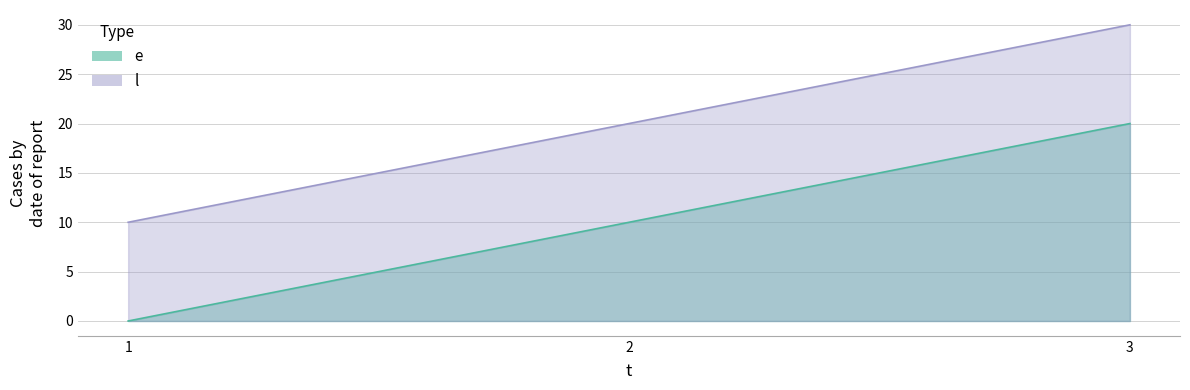

The e series shows 10 at 2. True or false?

True